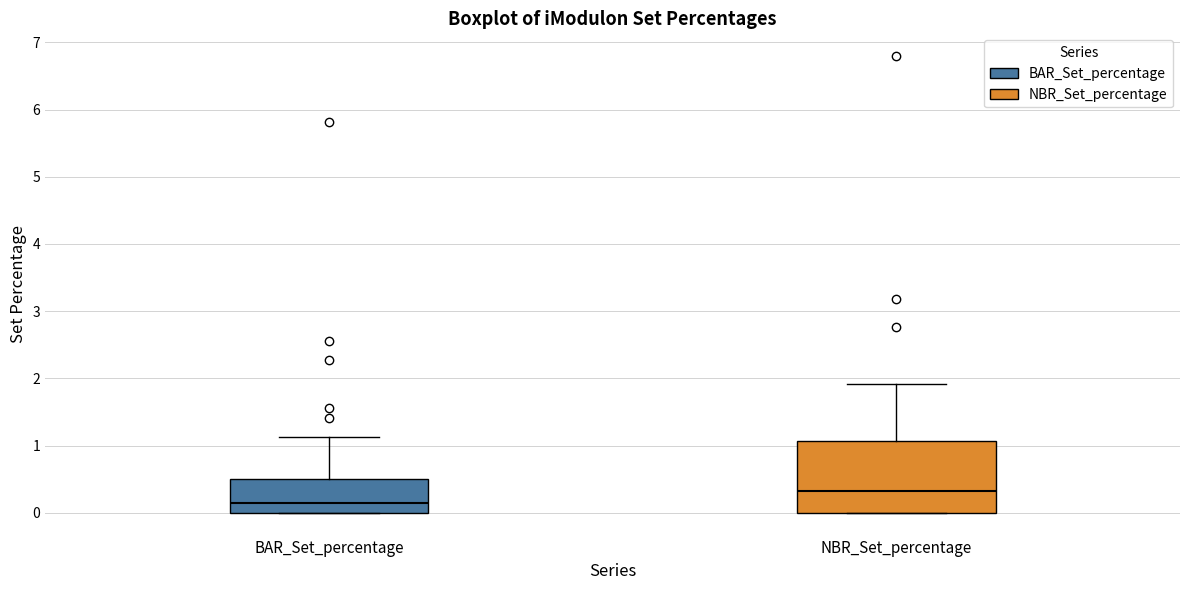

Which box is the tallest, from its lower edge to its upper edge?

NBR_Set_percentage